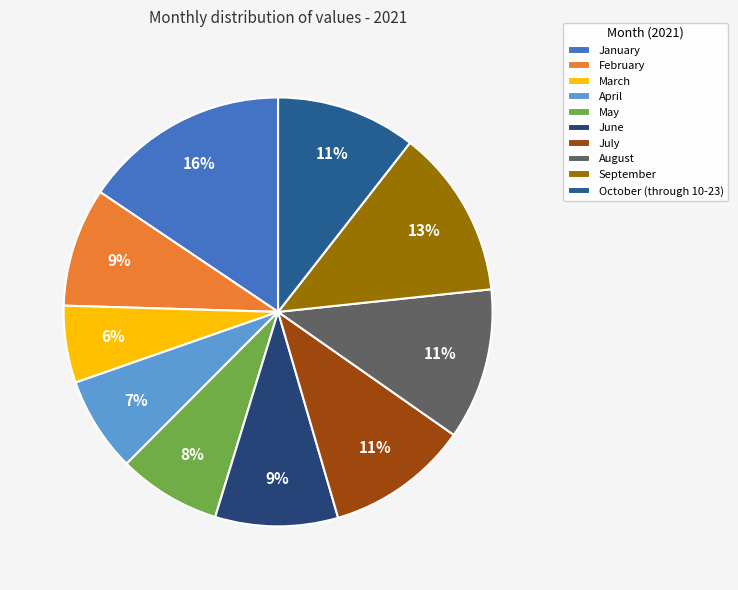

Is it true that April is 7% of the pie?

True